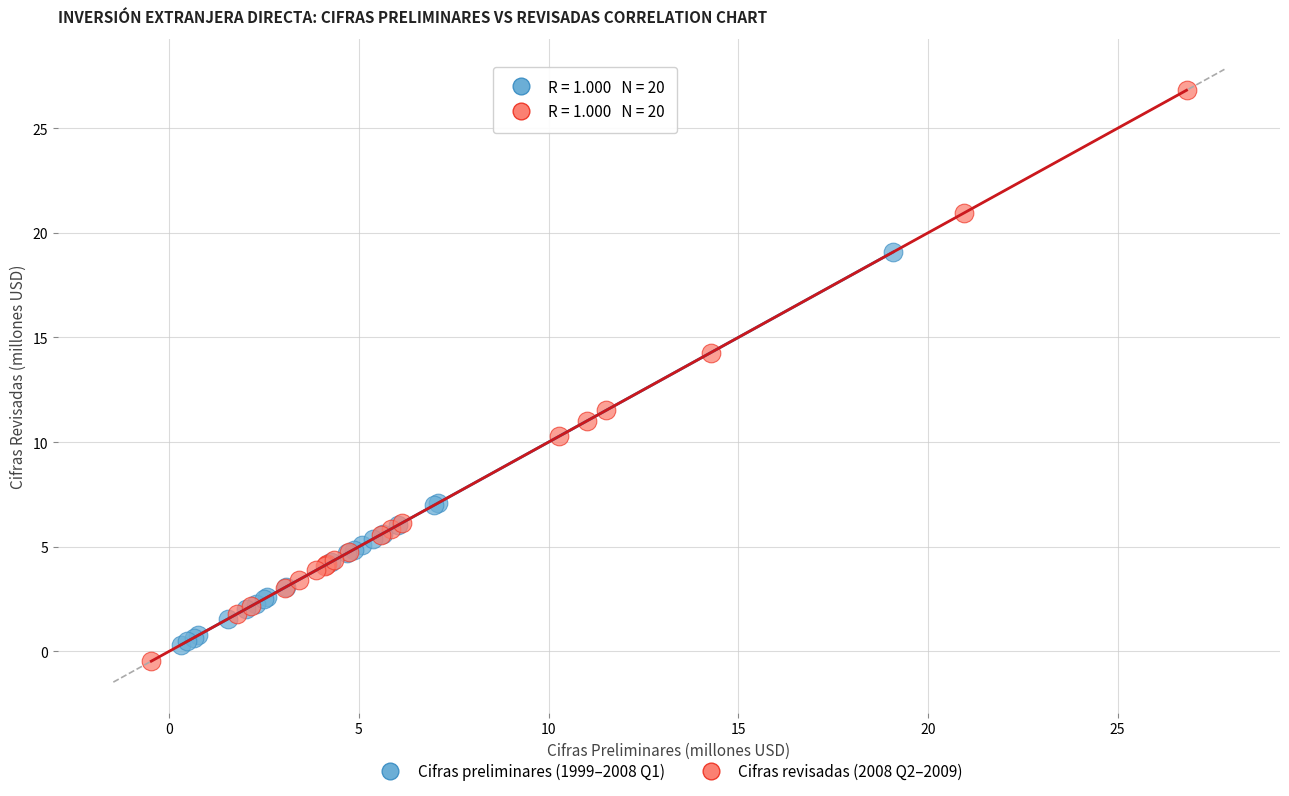

Which series contains the lowest Y value?

Cifras revisadas (2008 Q2–2009)